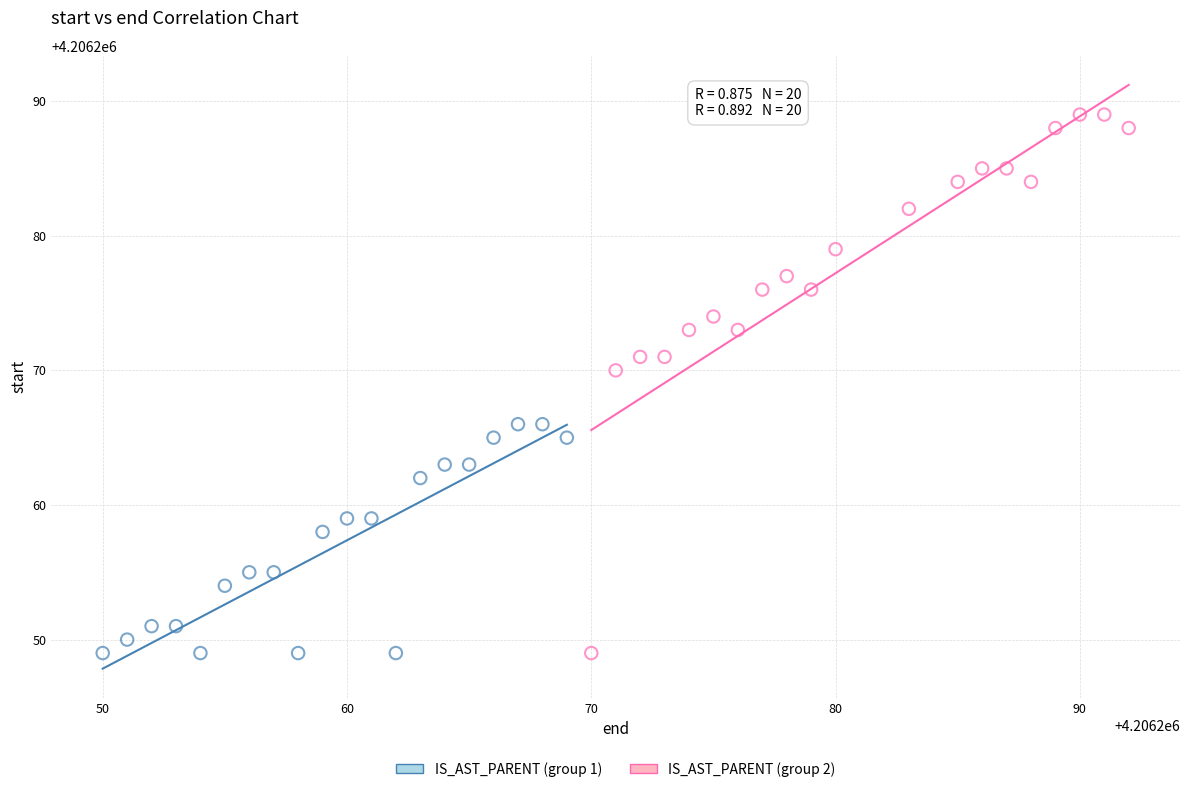

Which series has the widest spread of Y values?

IS_AST_PARENT (group 2)